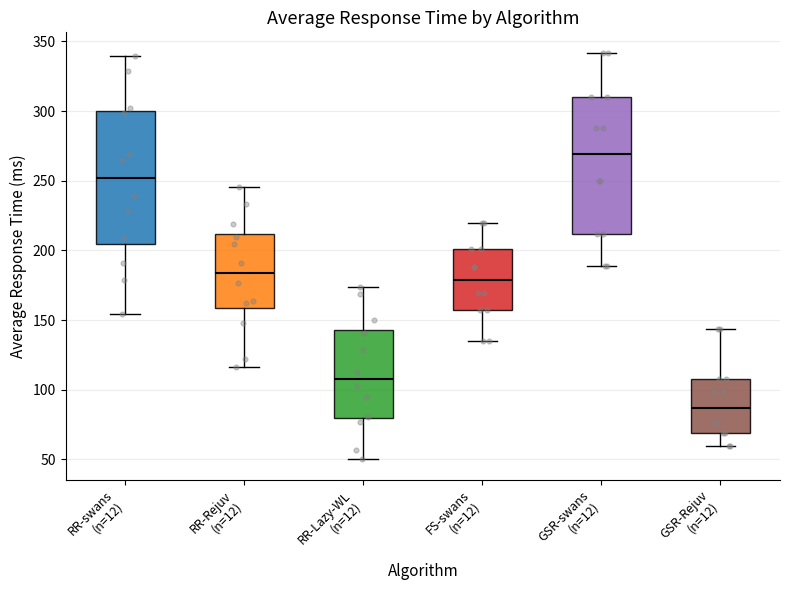

Reading left to right, transcribe this box plot: for each box, give where its median line is, the range the box spans, and where its two whiskers end, as read against the y-axis. The values are not printed on the chart, so give them approximately, as read against the axis.

RR-swans (n=12): median 250, box 205 to 300, whiskers 155 to 340
RR-Rejuv (n=12): median 185, box 160 to 210, whiskers 115 to 245
RR-Lazy-WL (n=12): median 110, box 80 to 145, whiskers 50 to 175
FS-swans (n=12): median 180, box 155 to 200, whiskers 135 to 220
GSR-swans (n=12): median 270, box 210 to 310, whiskers 190 to 340
GSR-Rejuv (n=12): median 85, box 70 to 105, whiskers 60 to 145